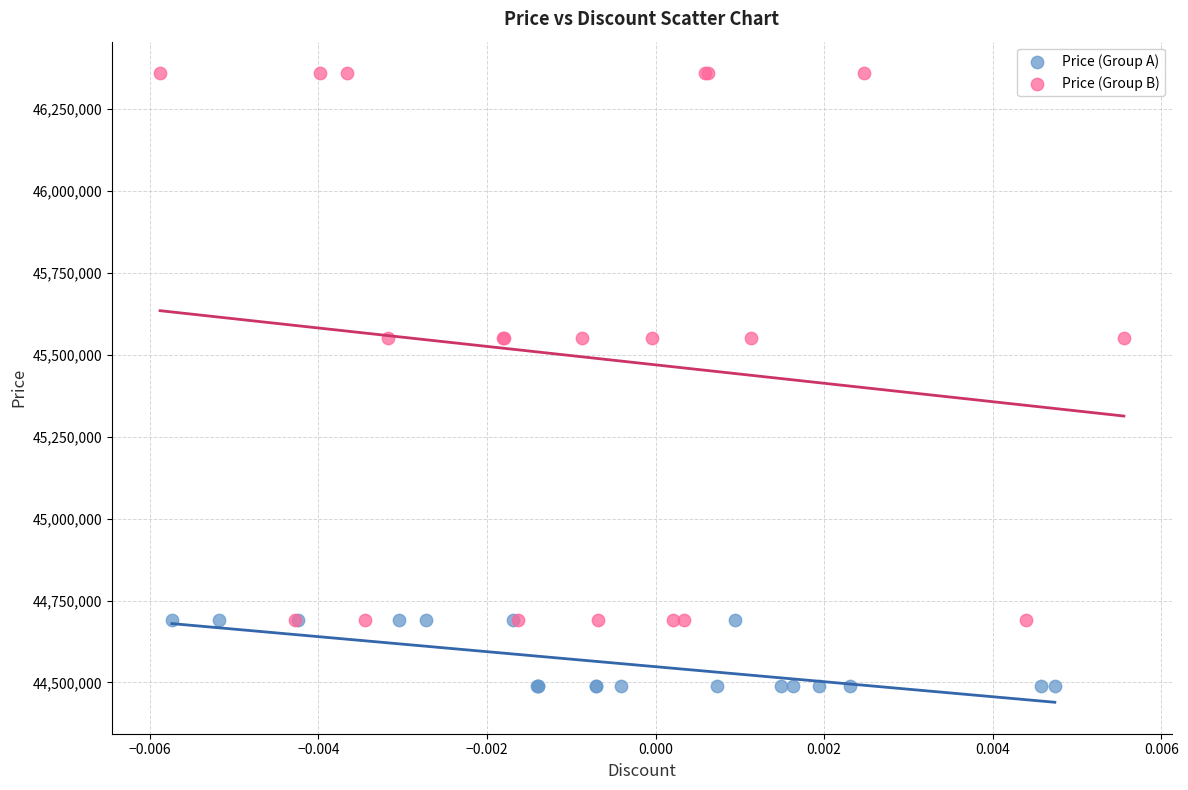

Which series contains the highest Y value?

Price (Group B)